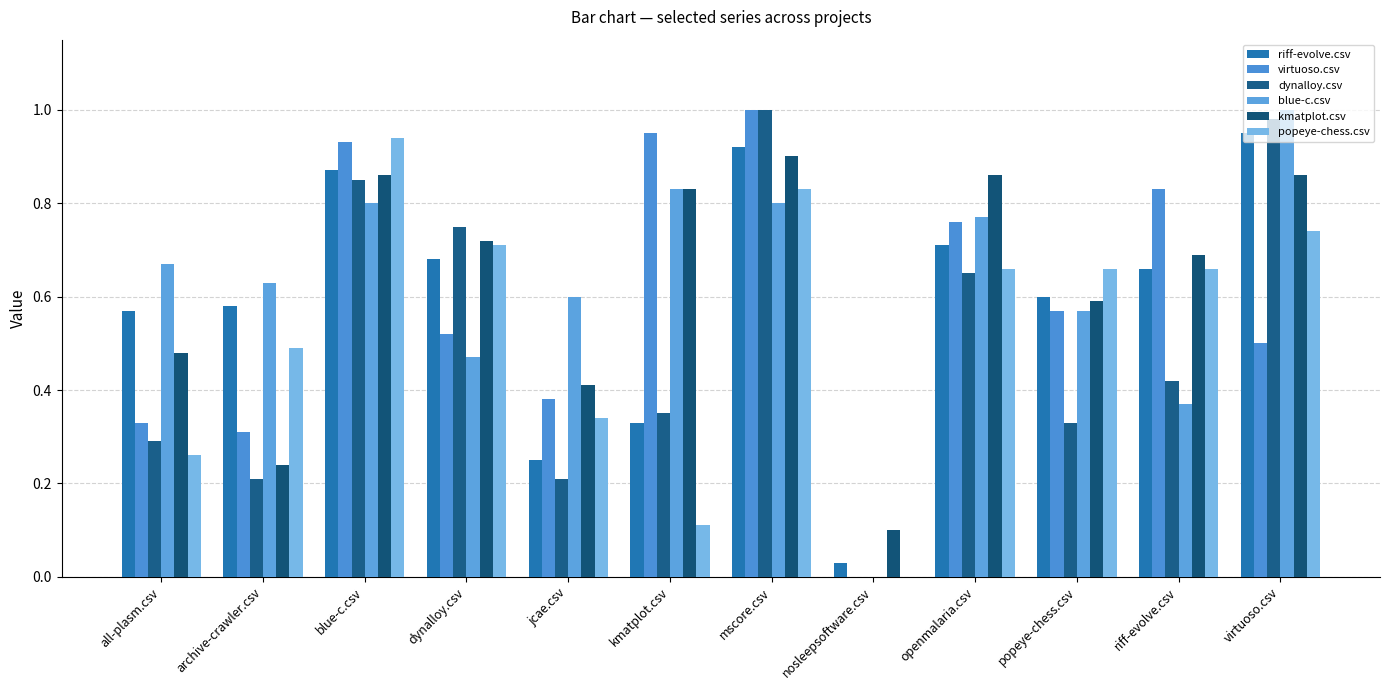

Are the bars grouped side by side (vs. stacked)?

Yes